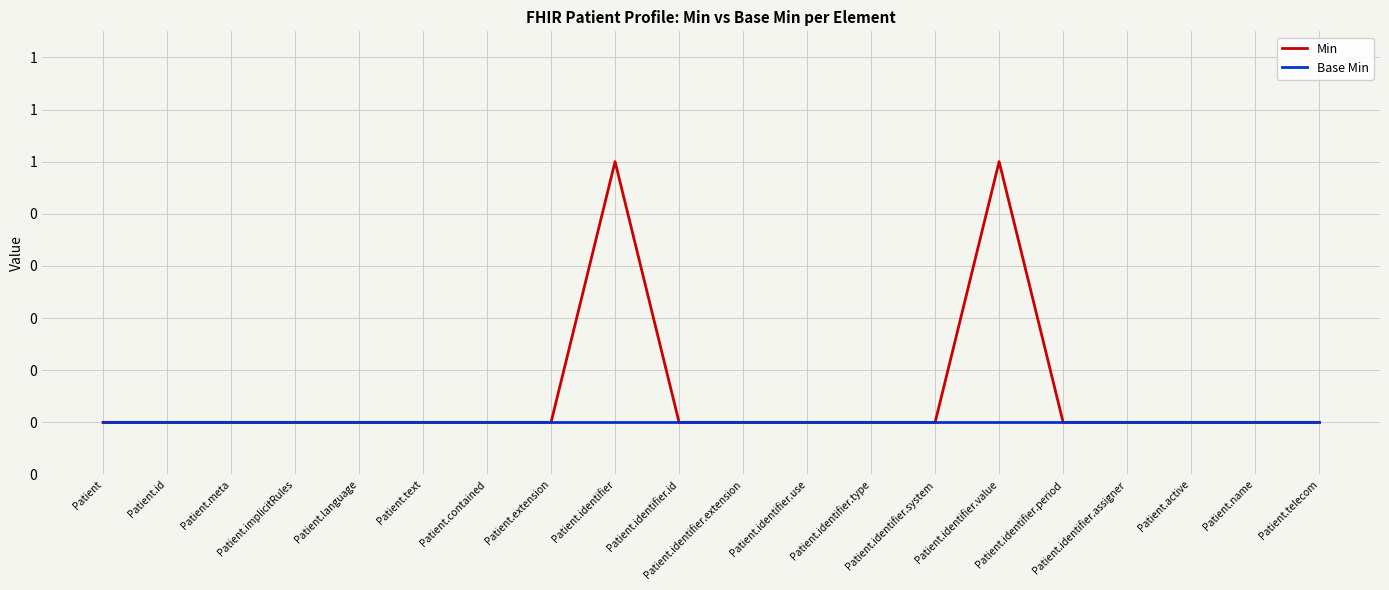

What is the maximum value shown in the chart?

1